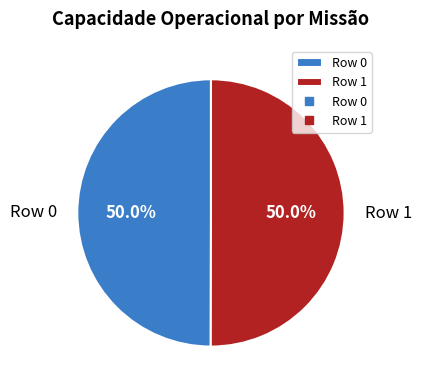

To the nearest percent, what portion does Row 1 represent?

50%